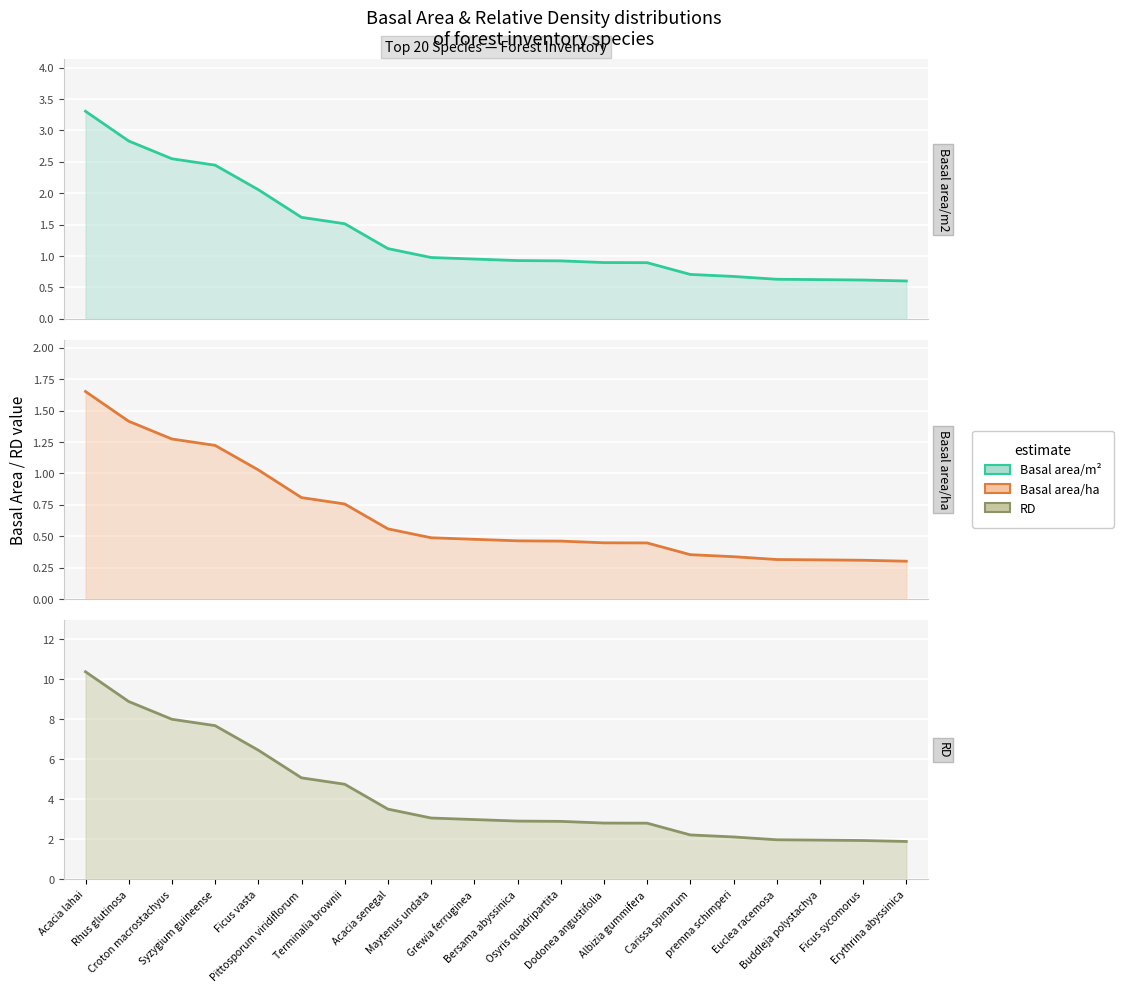

Which series has the largest total across all categories?

RD line